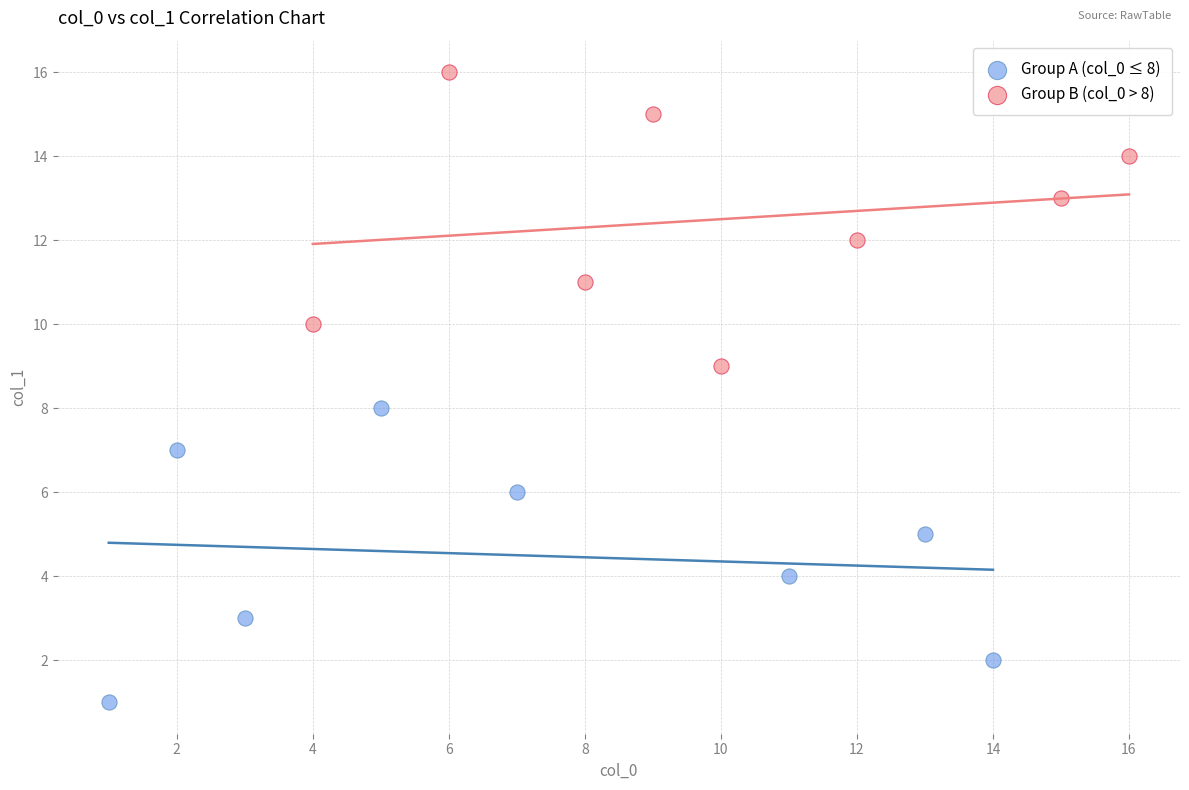

Which series contains the lowest Y value?

Group A (col_0 ≤ 8)